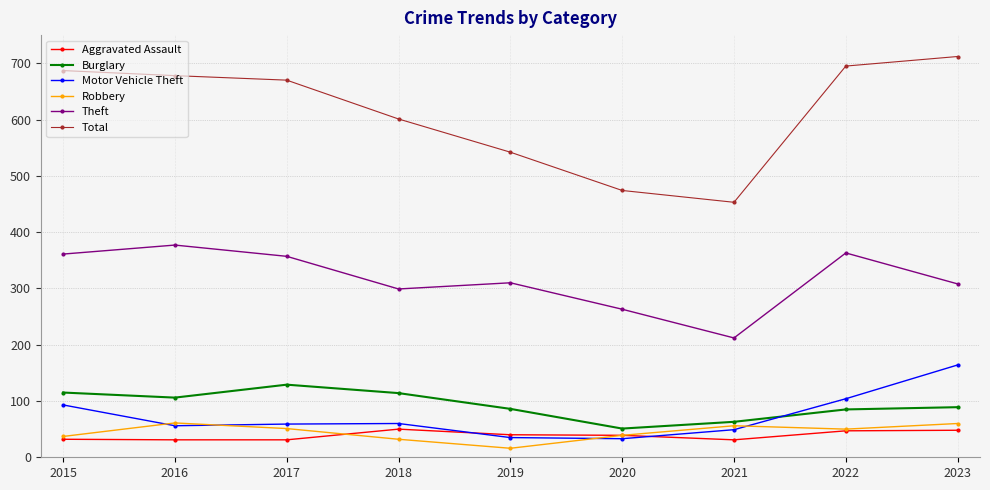

How many interior local valleys does the Motor Vehicle Theft series have?

2